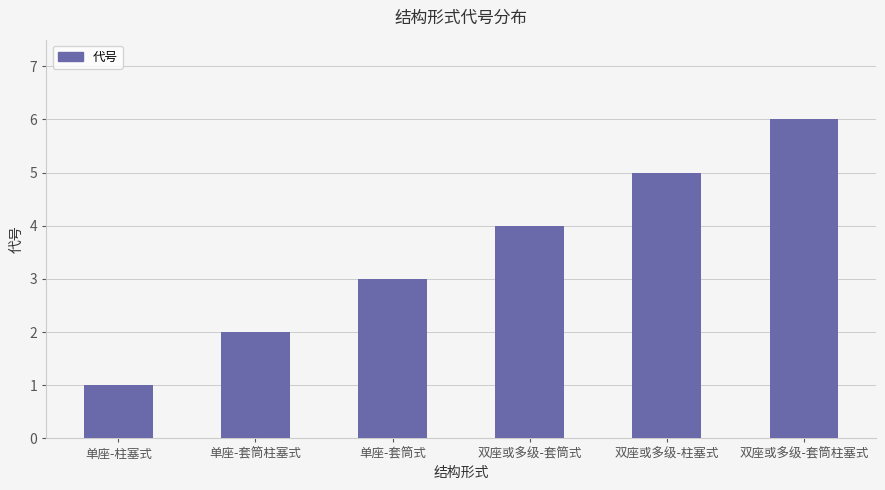

How many values are between 2 and 5?

4